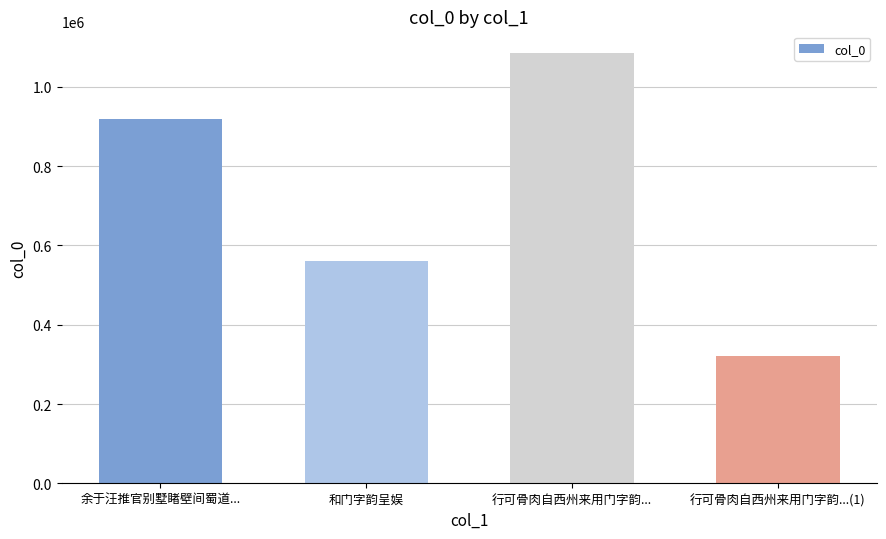

Which category has the highest value across all series?

行可骨肉自西州来用门字韵...